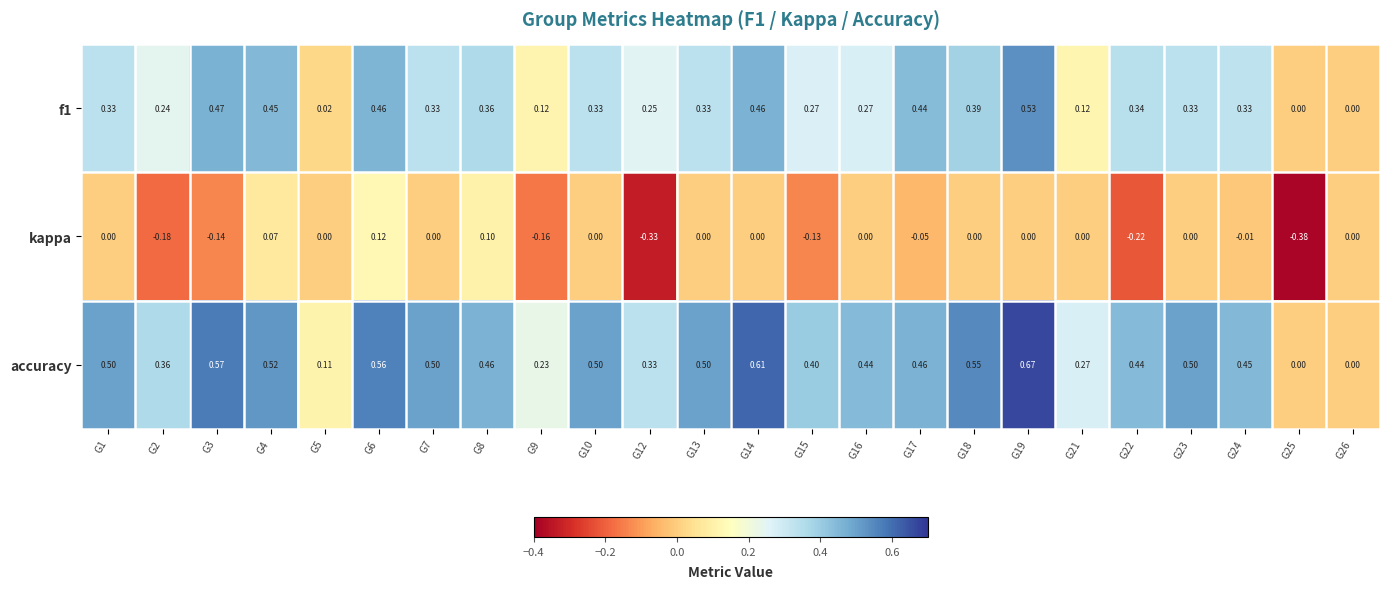

Which series has the largest range (max minus min)?

accuracy